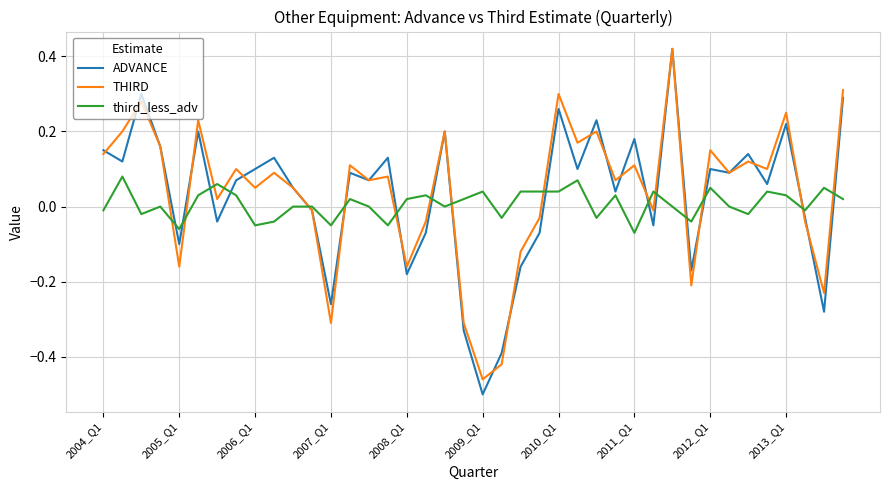

What is the difference between the maximum and minimum values in the THIRD series?

0.9